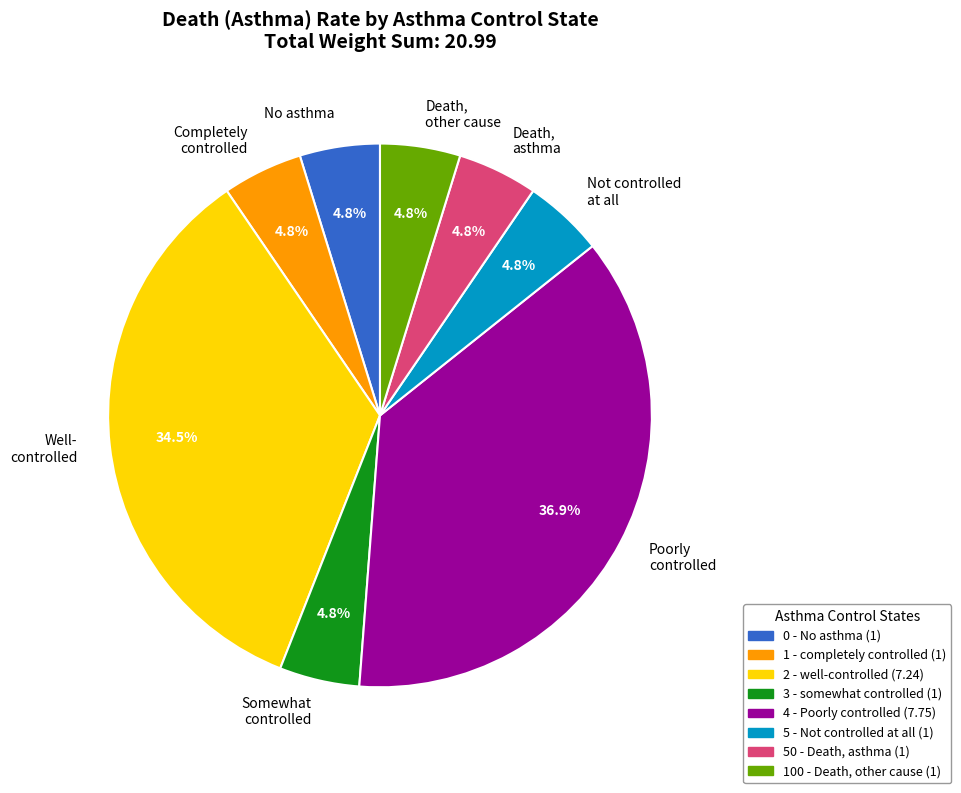

What is the largest slice in the pie chart?

Poorly controlled